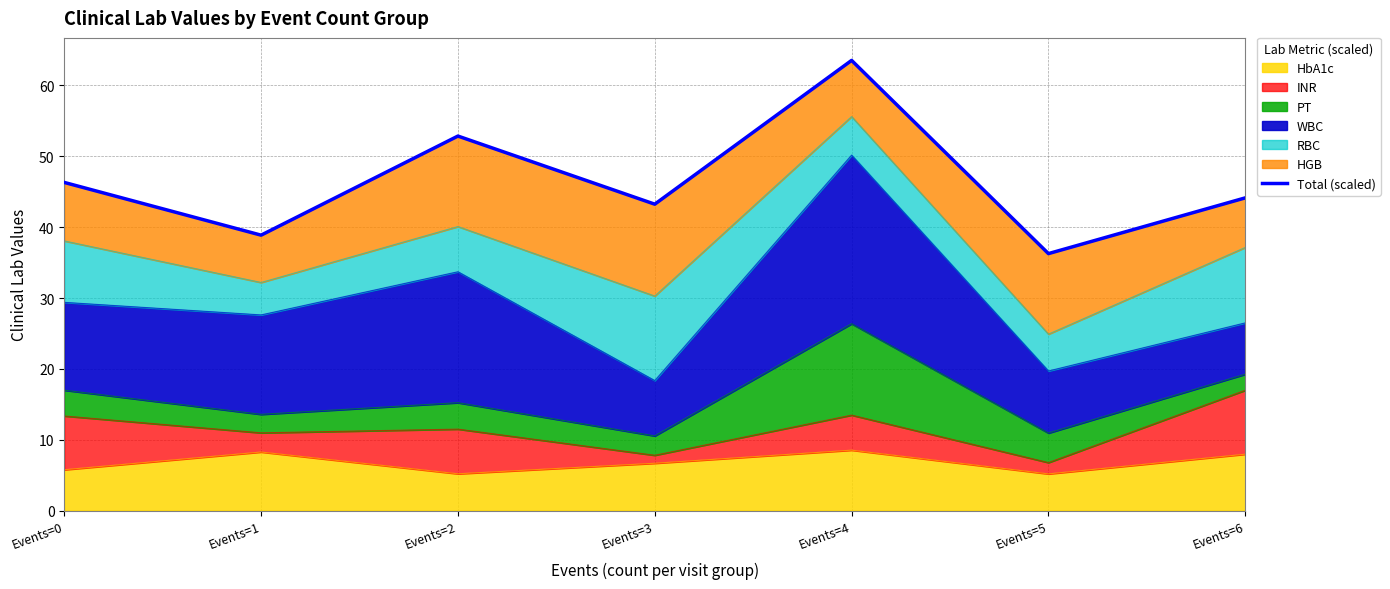

What is the difference between the maximum and minimum values?

27.3